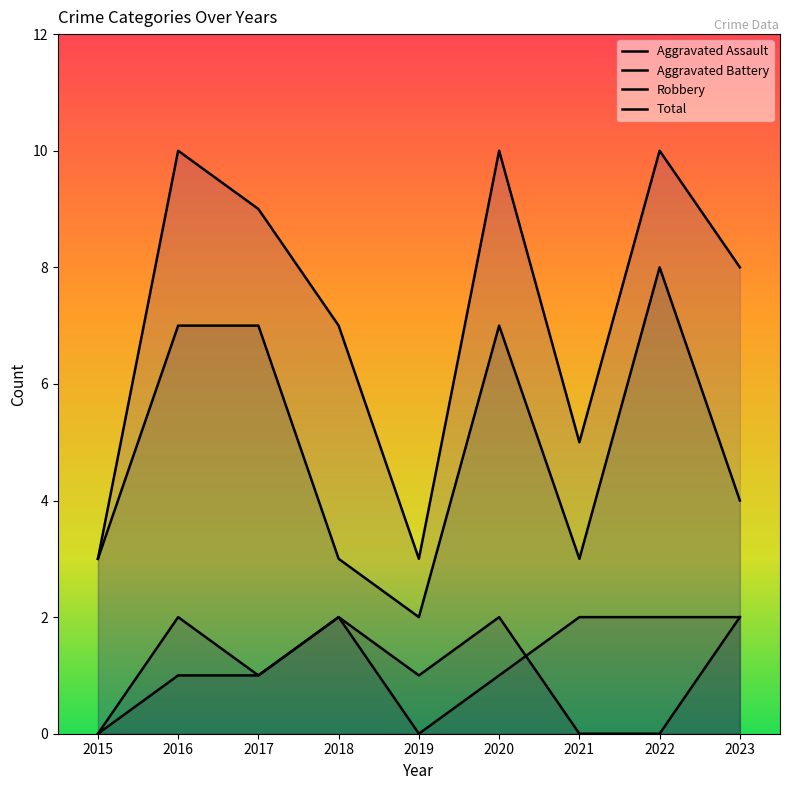

Count the number of data series in this chart.

4